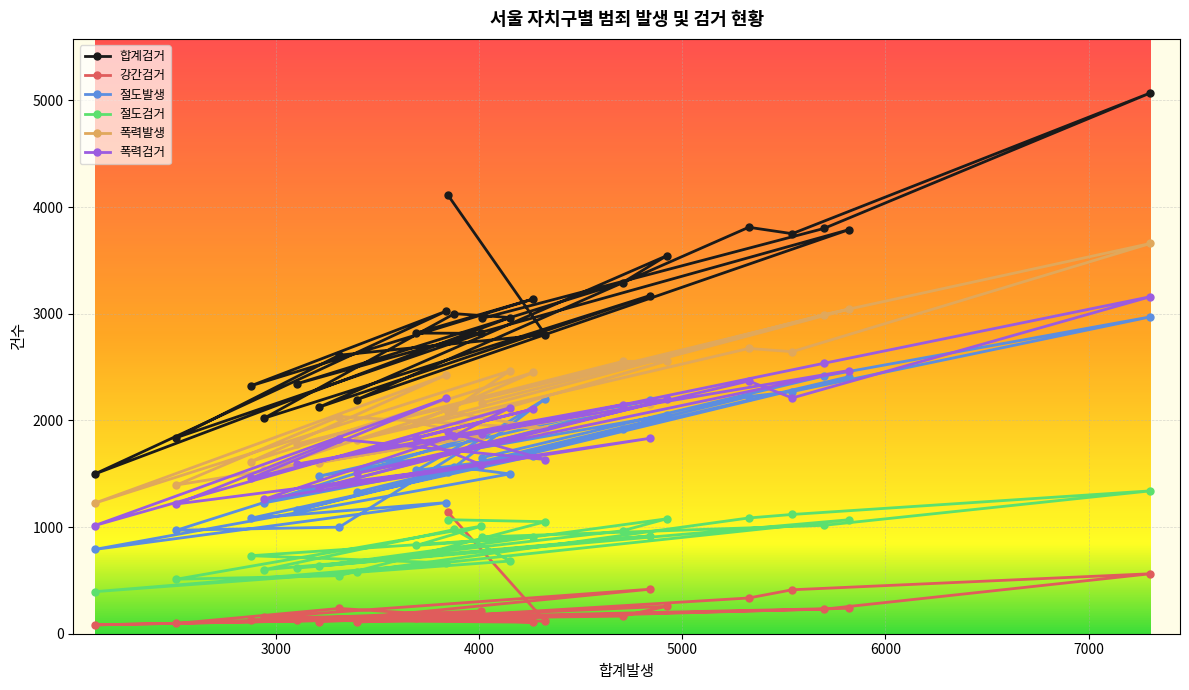

What is the label of the 5th point from the right?

5328